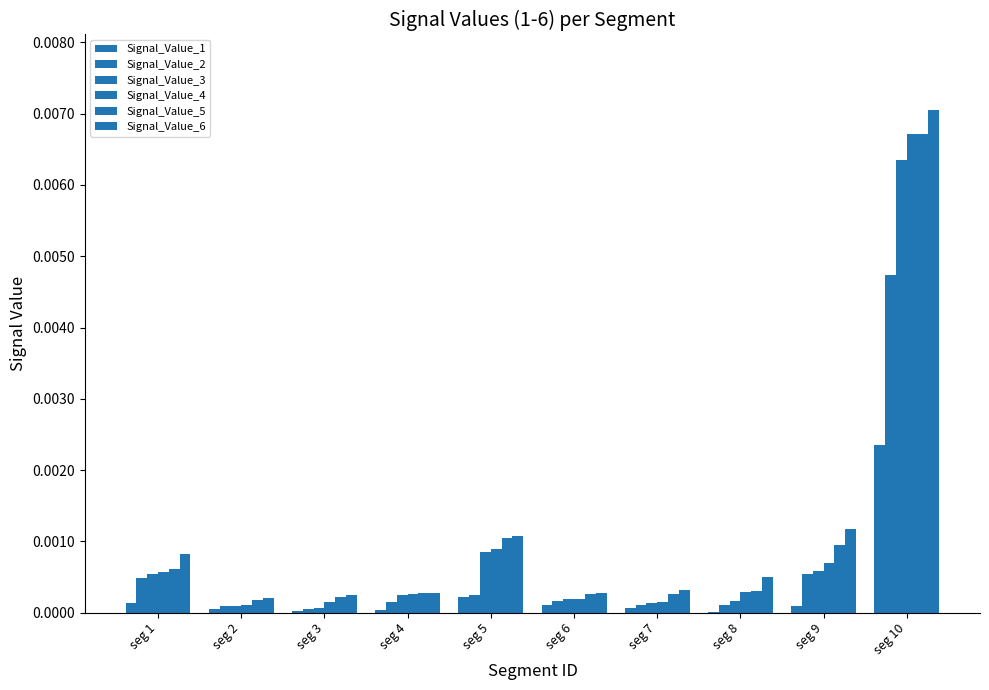

Are the bars horizontal?

No